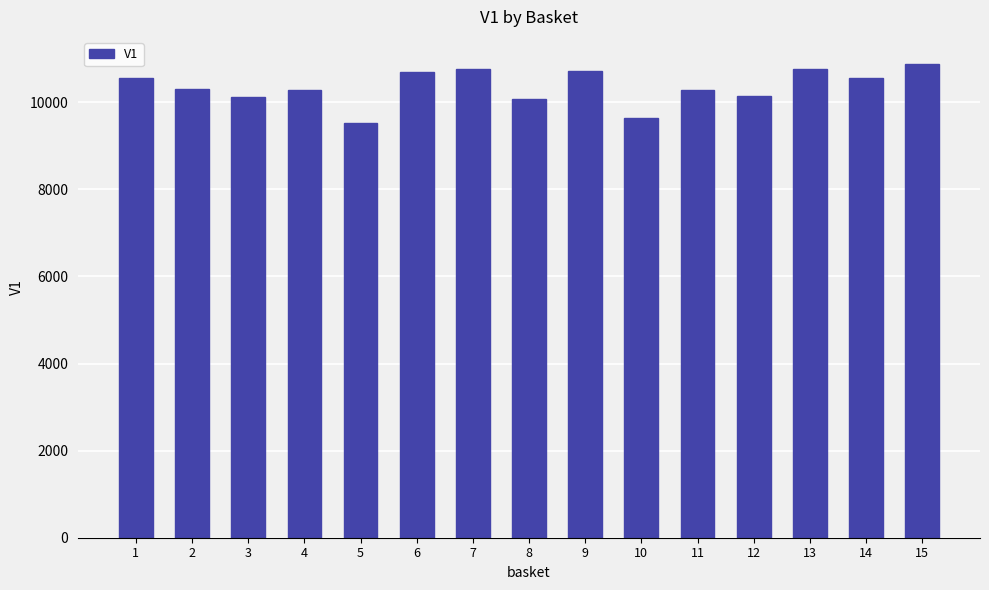

What value does the data have at 15?

10873.9